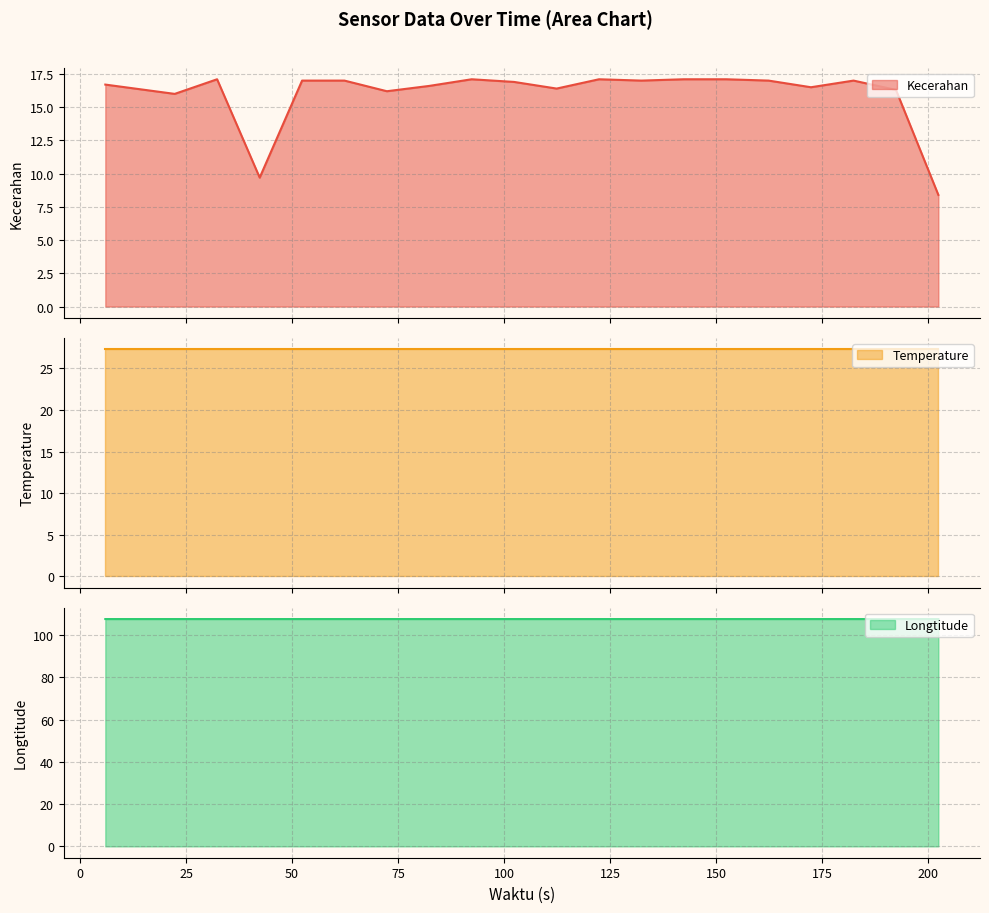

Which category has the lowest value across all series?

202.3661253